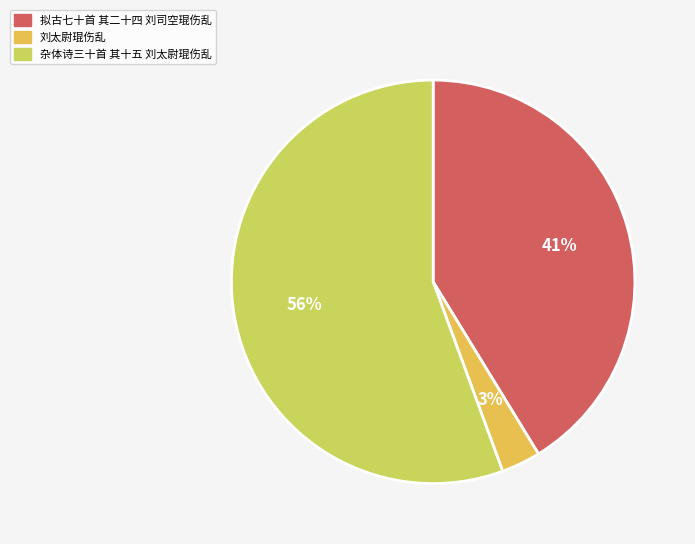

Rank the categories by value from highest to lowest.

杂体诗三十首 其十五 刘太尉琨伤乱, 拟古七十首 其二十四 刘司空琨伤乱, 刘太尉琨伤乱